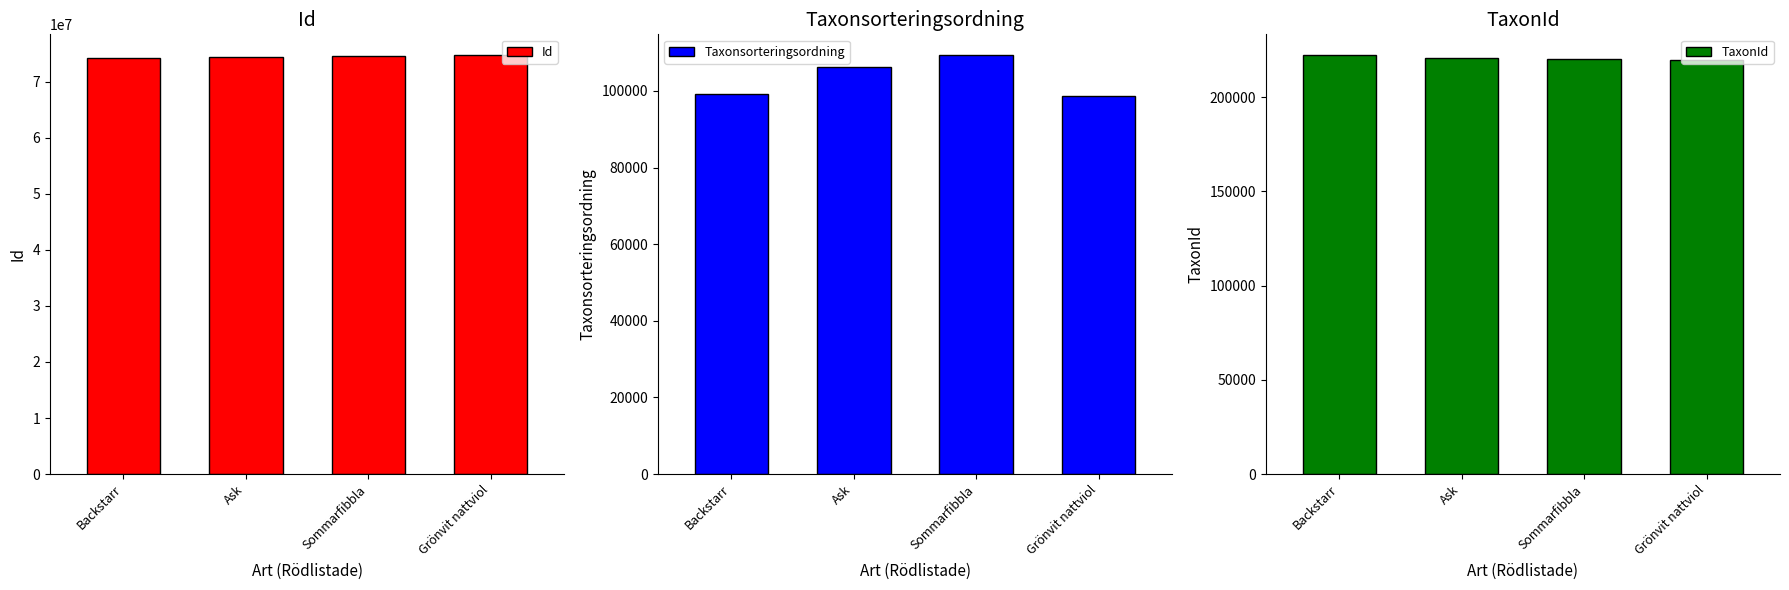

How many values in the Id series are below 74573988?

2